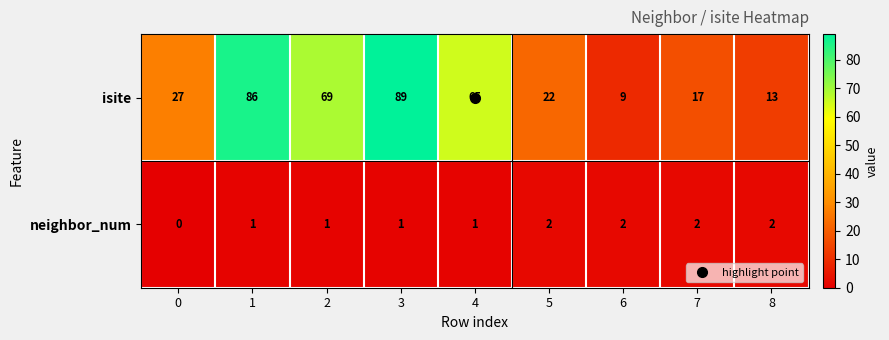

True or false: isite has a value of 17 at 7.

True